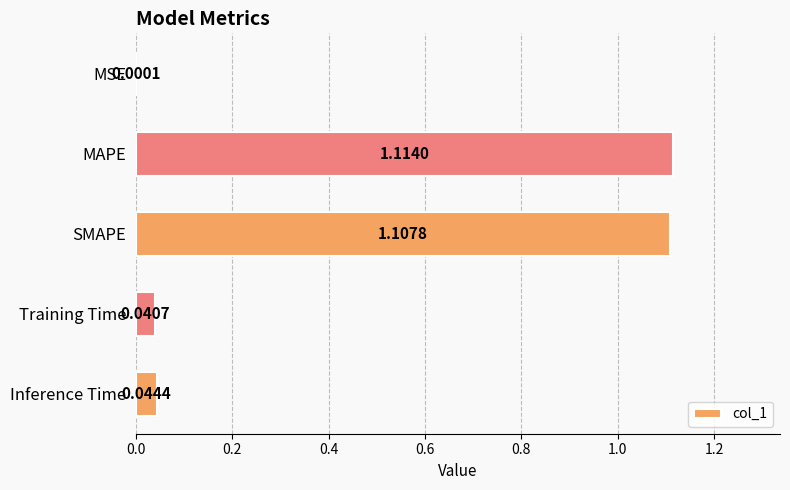

Between SMAPE and MSE, which is larger?

SMAPE